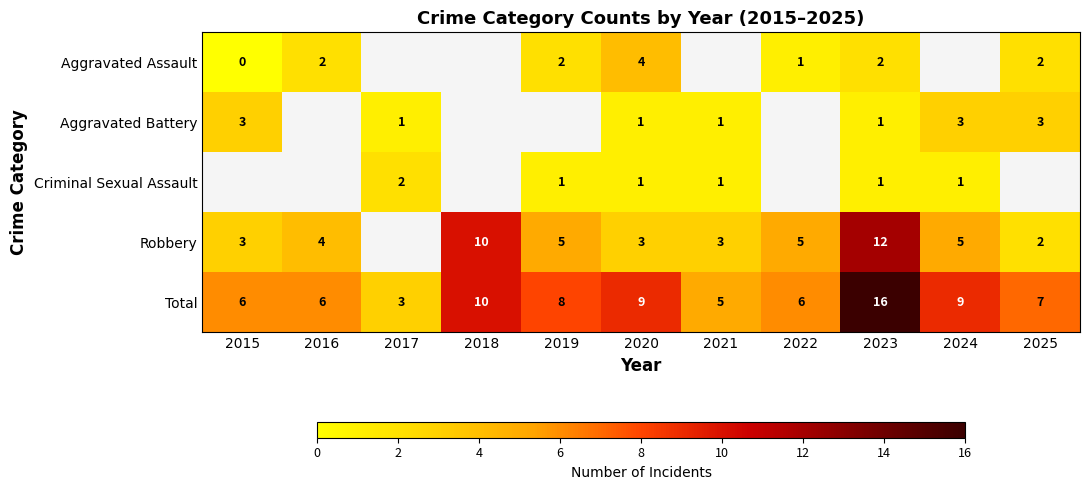

At which label does Total first exceed 7?

2018